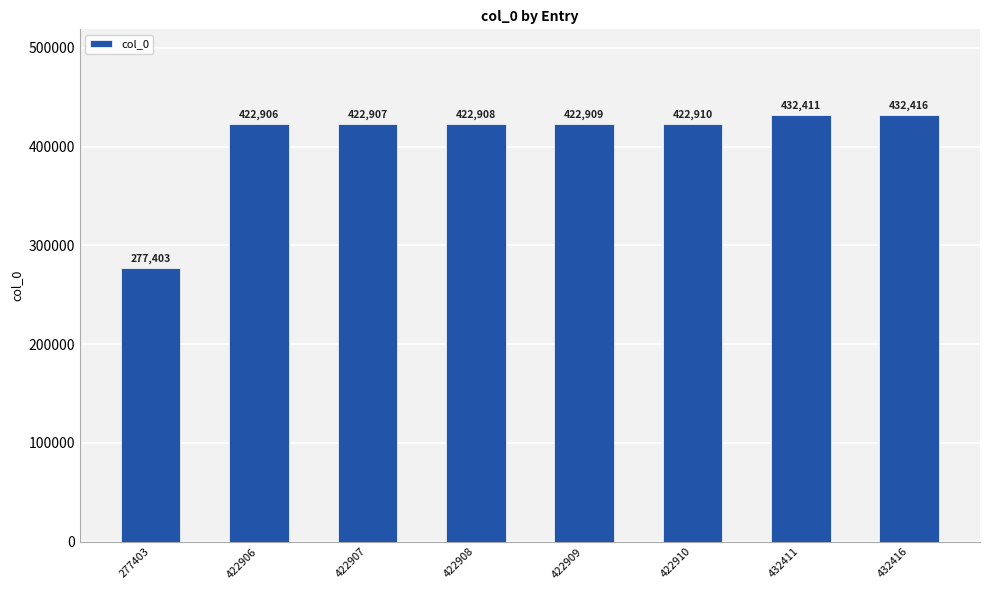

Which has a higher value, 422906 or 432411?

432411